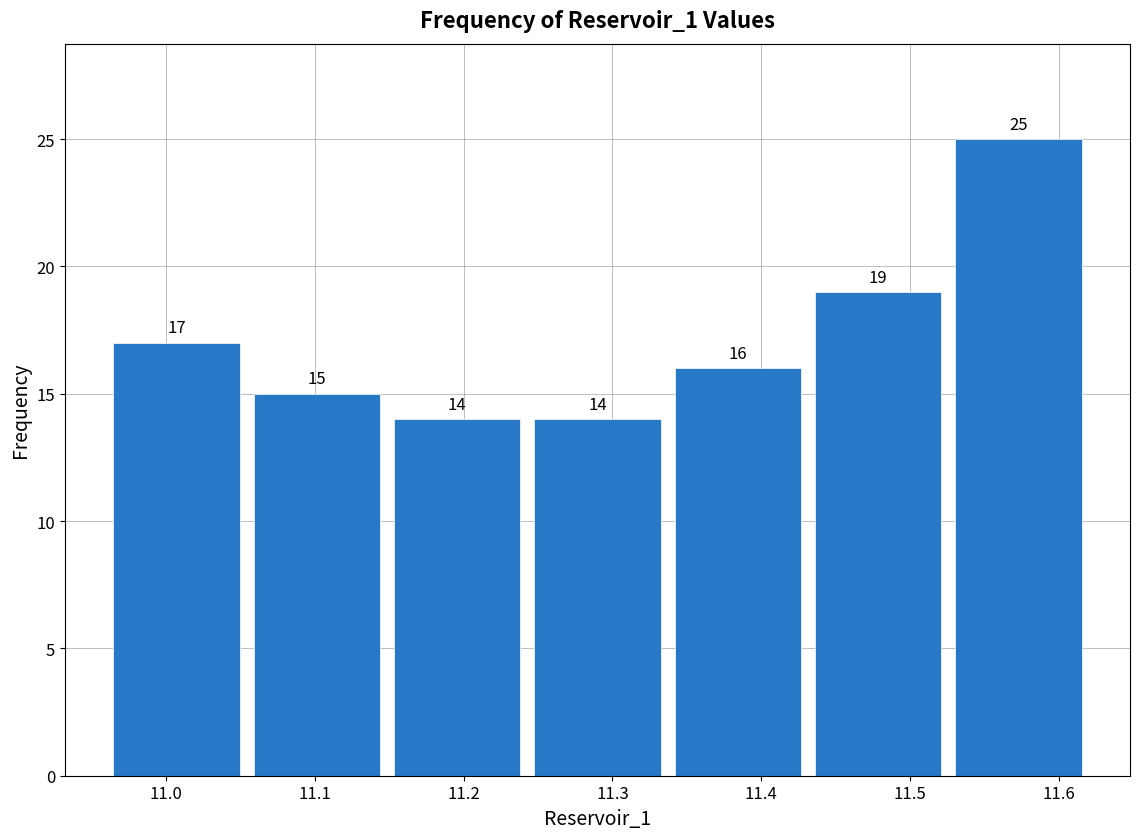

What is the height of the bar covering 11.43 to 11.53 on the x-axis? The bar edges are not printed on the chart, so give them approximately, as read against the axis.

19